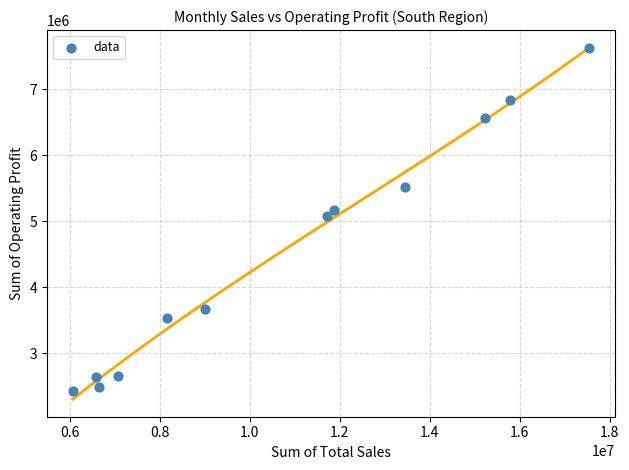

What Y value in the scatter plot is closest to 5023875?

5083125.0